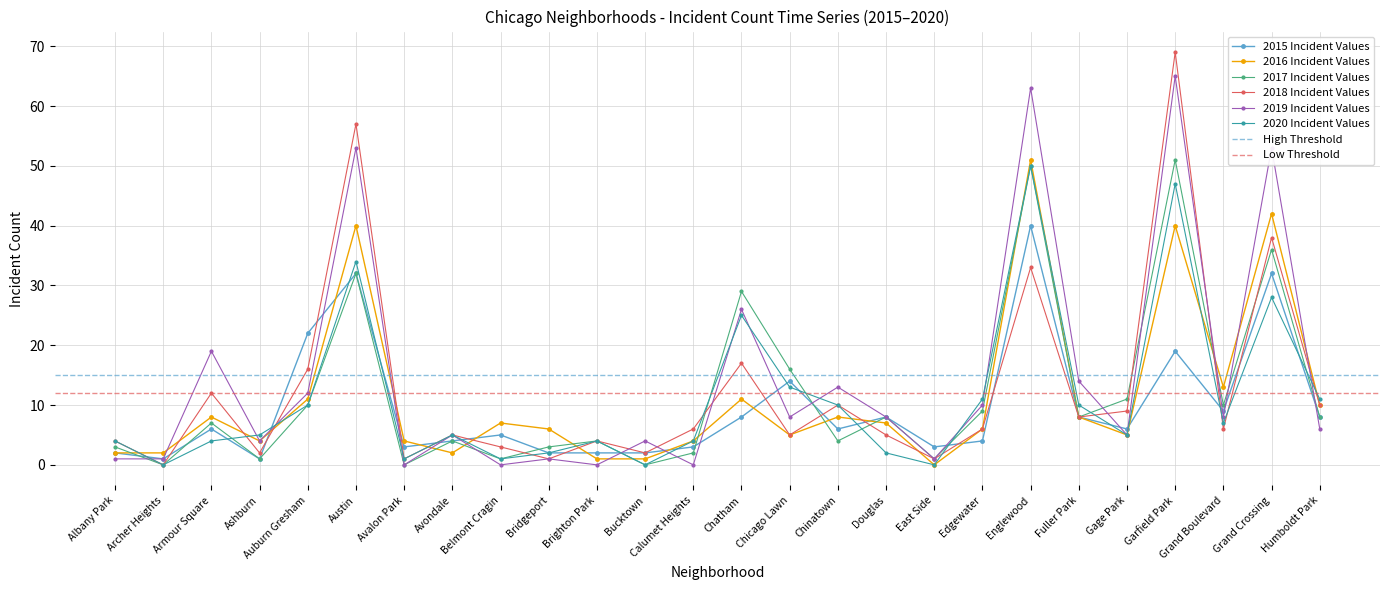

True or false: 2019 and 2020 cross at least once.

True